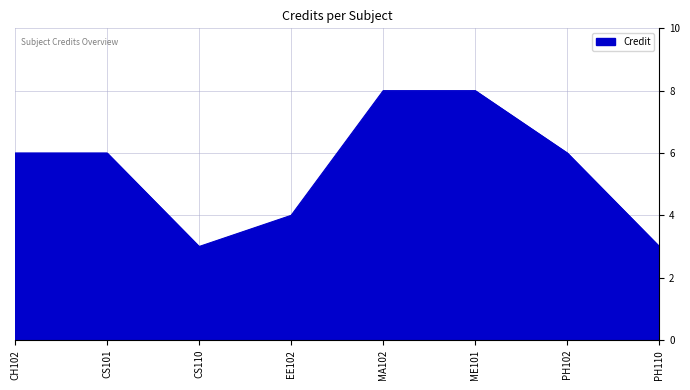

Reading left to right, list all the values displayed in this chart.

6	6	3	4	8	8	6	3